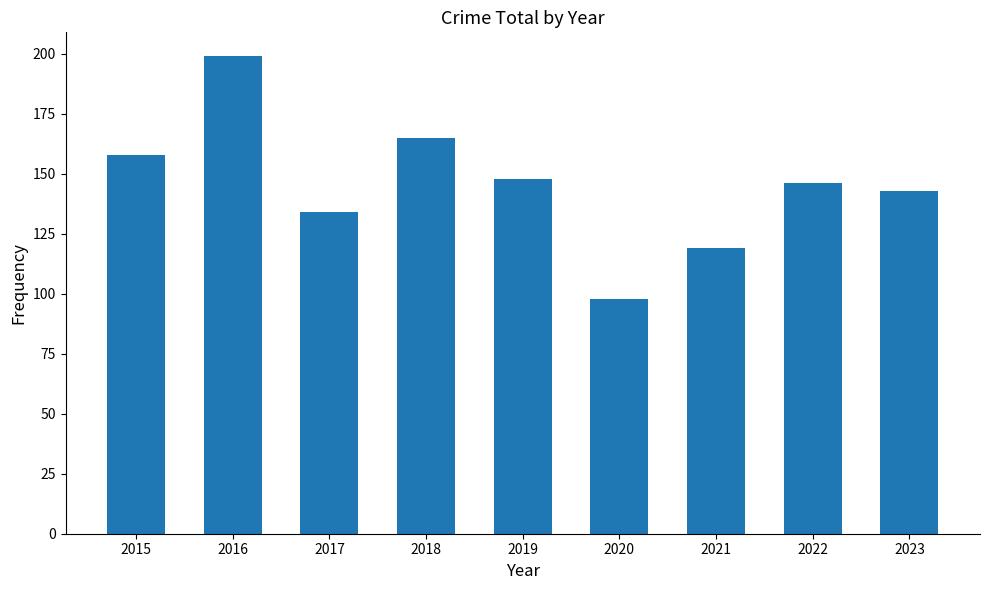

Is it true that the value at 2018 is 165?

True